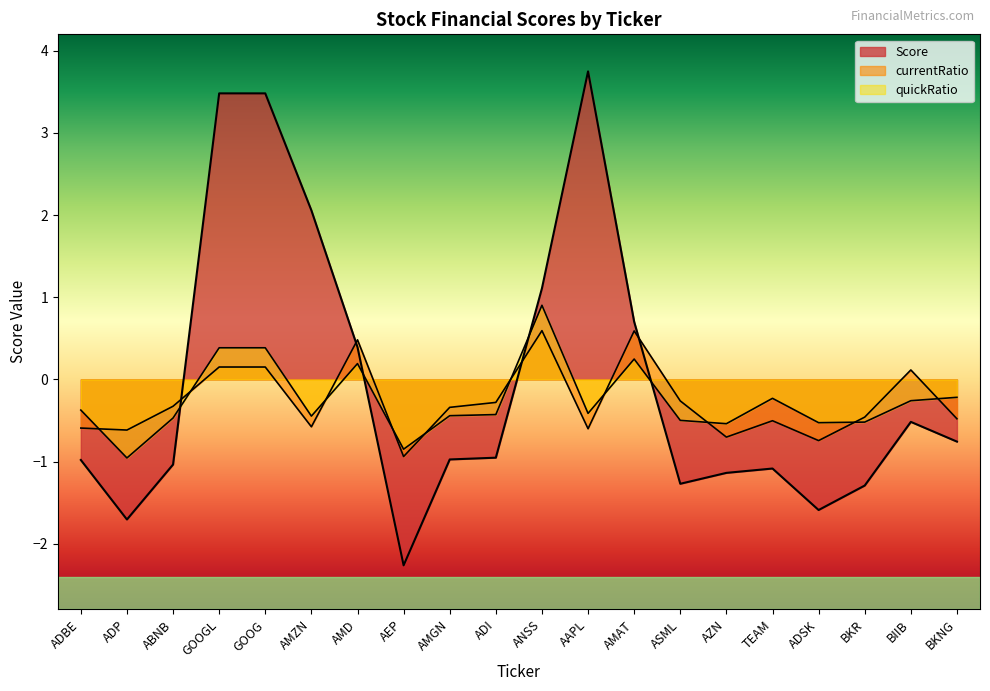

Which series has the largest total across all categories?

Score